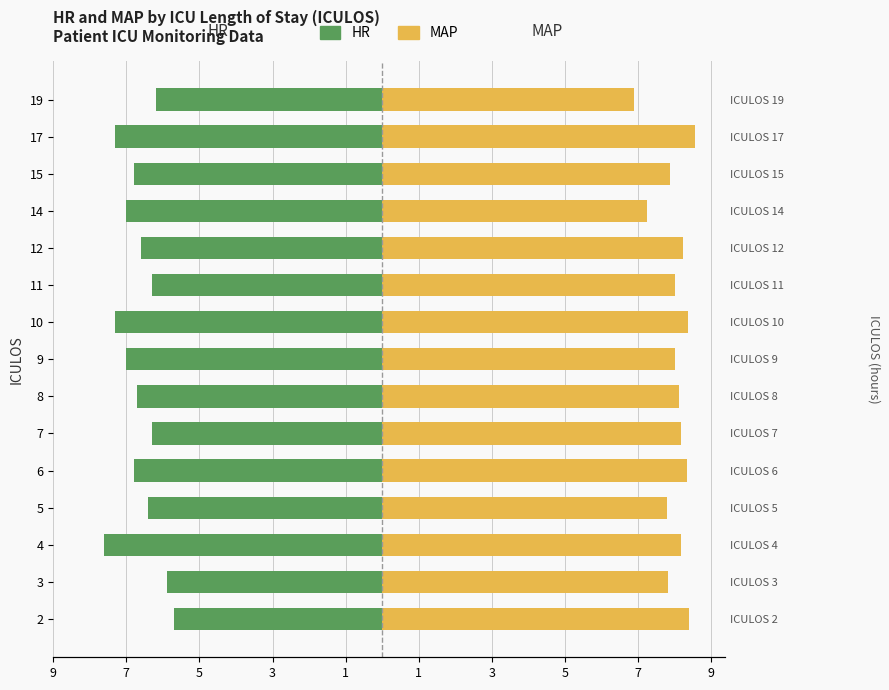

Is the value of HR at 15 greater than the value of MAP at 3?

No